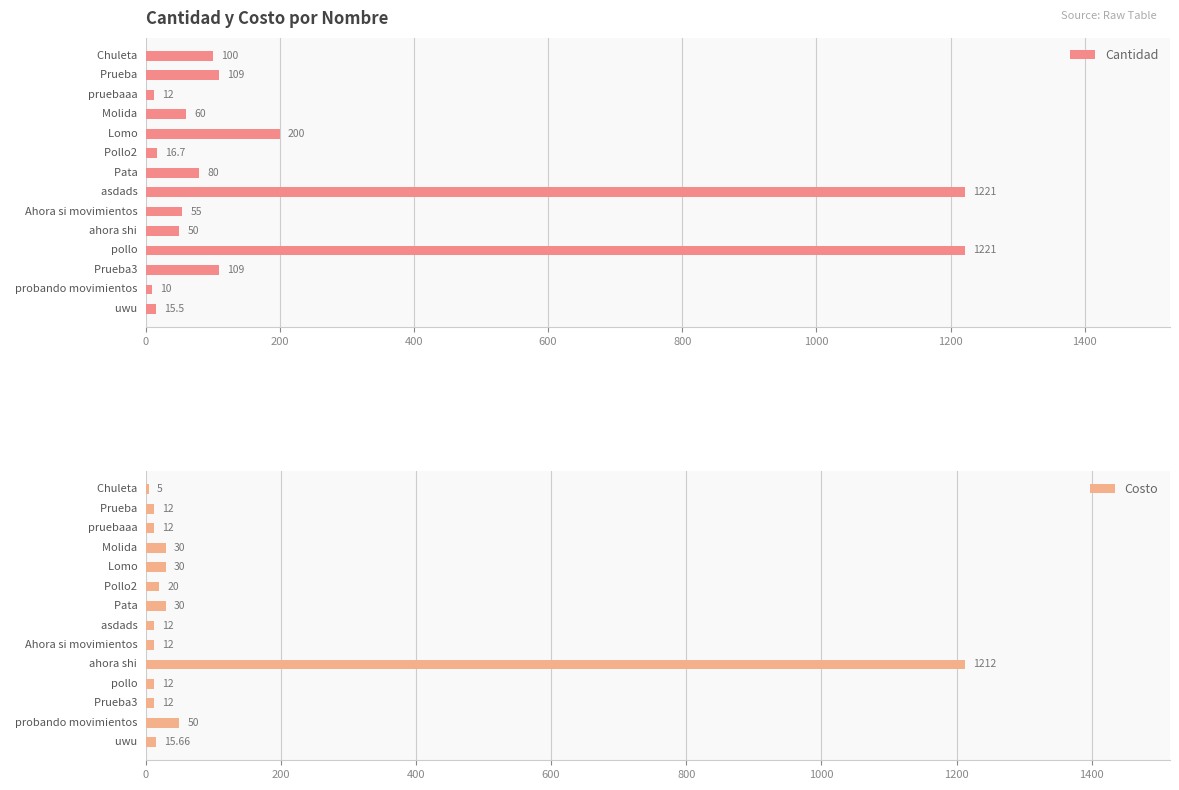

At 10, list the series in order from smallest to largest.

Costo, Cantidad